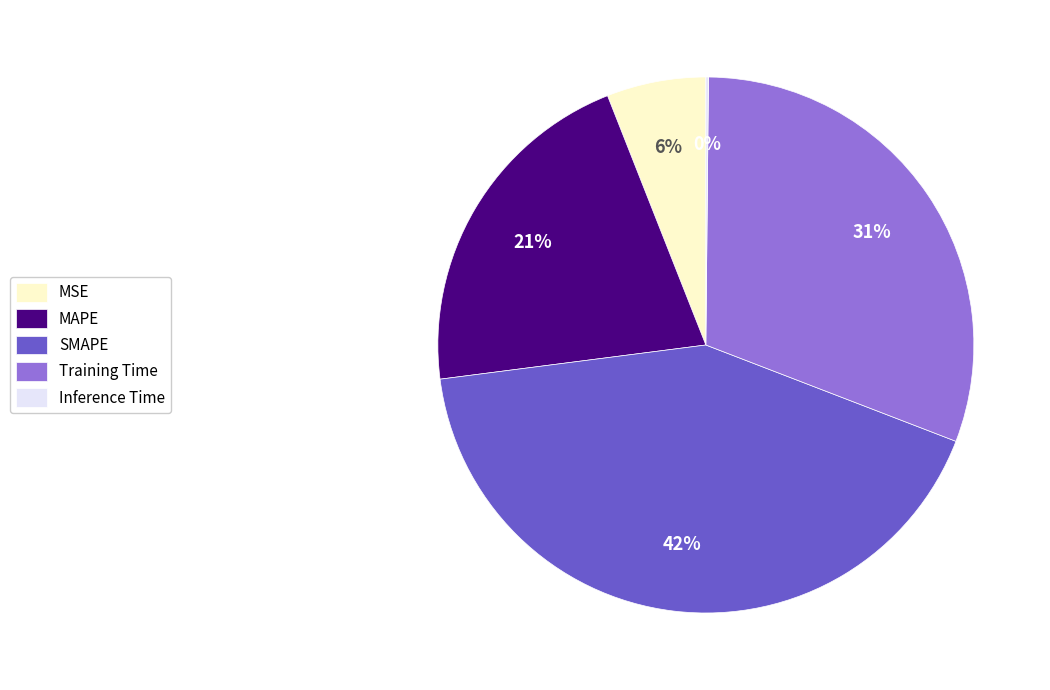

Does any single category account for the majority?

No